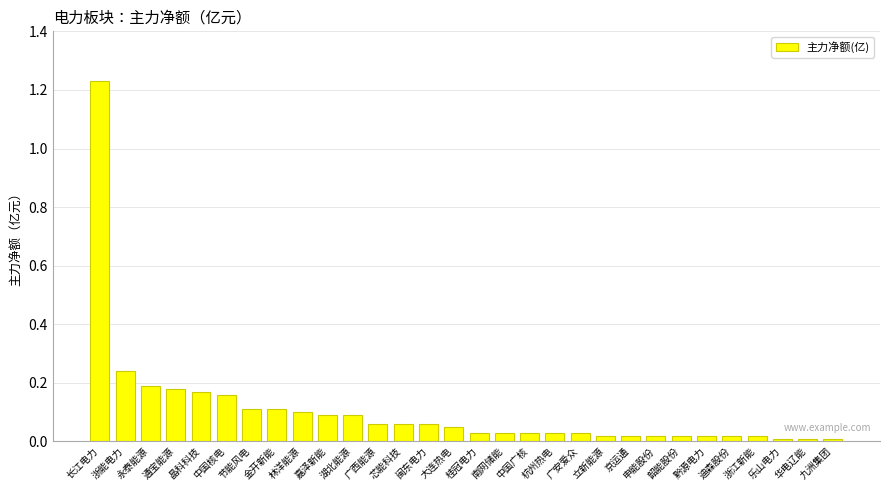

What is the label of the 26th bar from the right?

晶科科技